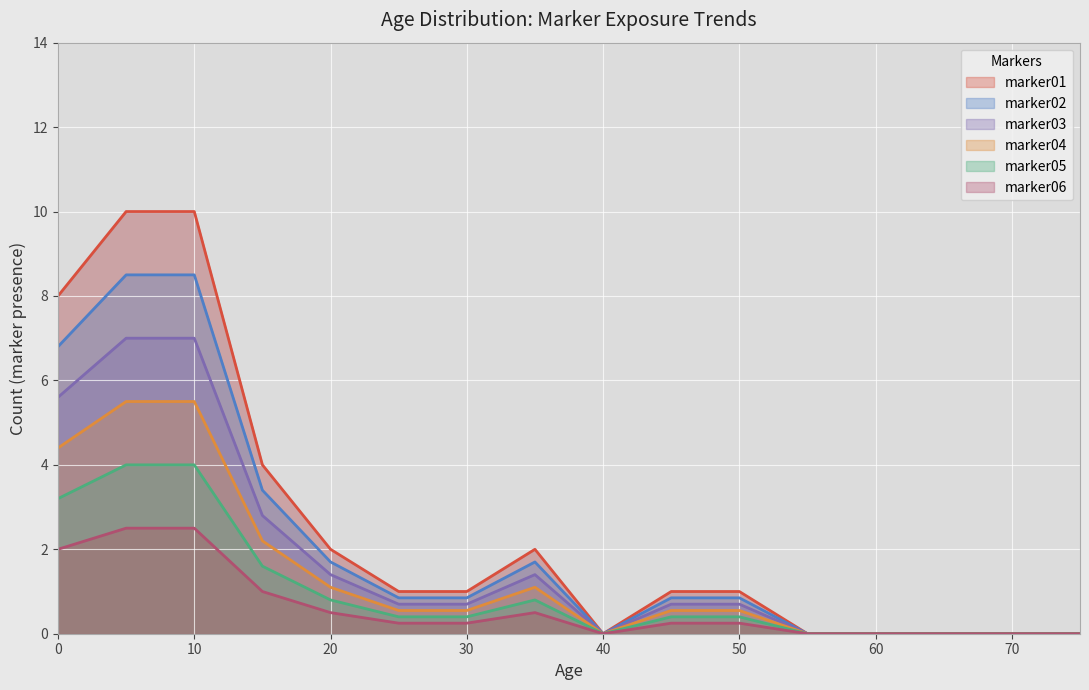

What is the average value of the marker01 series?

2.5